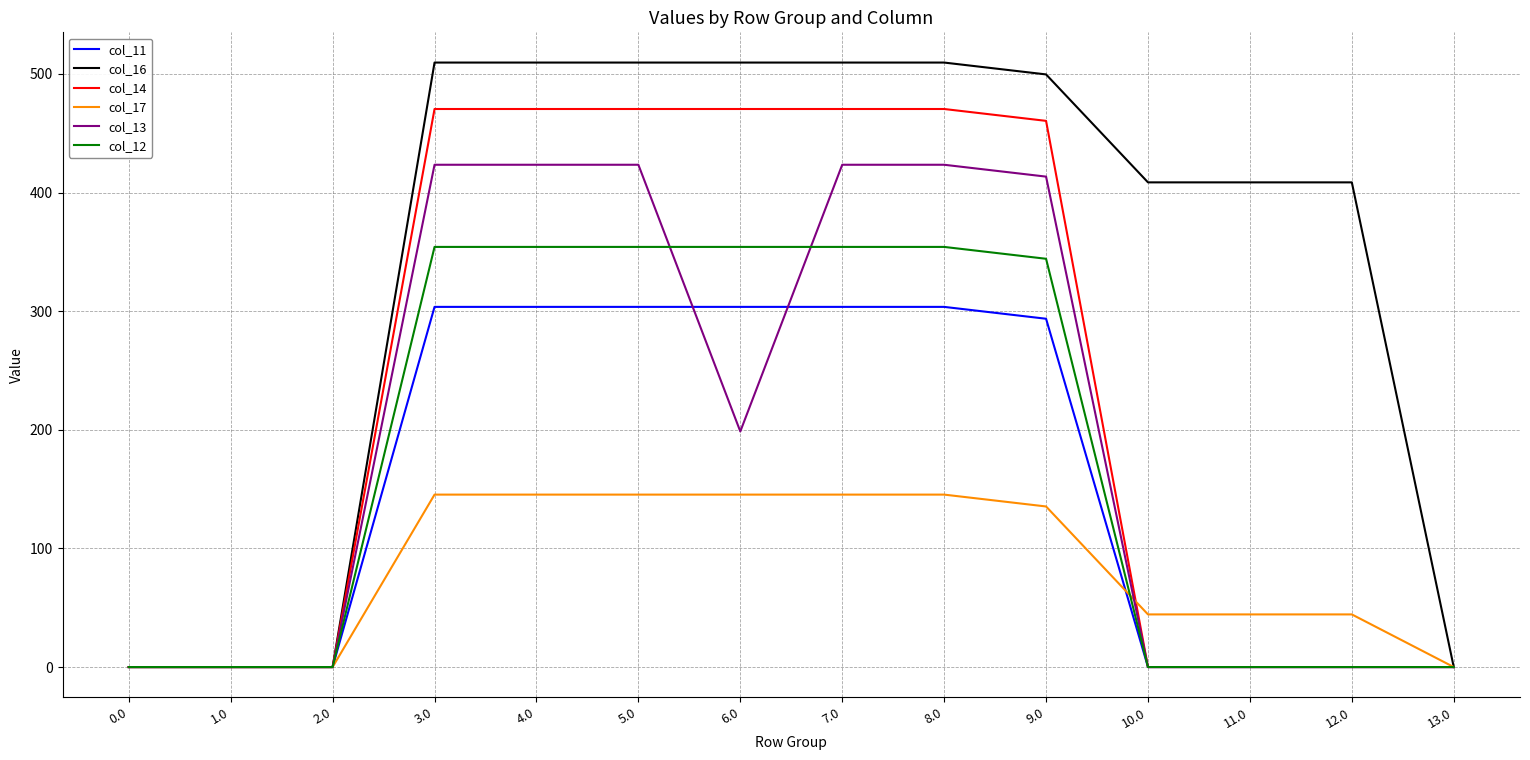

Reading left to right, transcribe all the data shown in this chart.

col_11: 0.0	0.0	0.0	303.6	303.6	303.6	303.6	303.6	303.6	293.6	0.0	0.0	0.0	0.0
col_16: 0.0	0.0	0.0	509.6	509.6	509.6	509.6	509.6	509.6	499.6	408.6	408.6	408.6	0.0
col_14: 0.0	0.0	0.0	470.4	470.4	470.4	470.4	470.4	470.4	460.4	0.0	0.0	0.0	0.0
col_17: 0.0	0.0	0.0	145.4	145.4	145.4	145.4	145.4	145.4	135.4	44.4	44.4	44.4	0.0
col_13: 0.0	0.0	0.0	423.4	423.4	423.4	198.6	423.4	423.4	413.4	0.0	0.0	0.0	0.0
col_12: 0.0	0.0	0.0	354.2	354.2	354.2	354.2	354.2	354.2	344.2	0.0	0.0	0.0	0.0